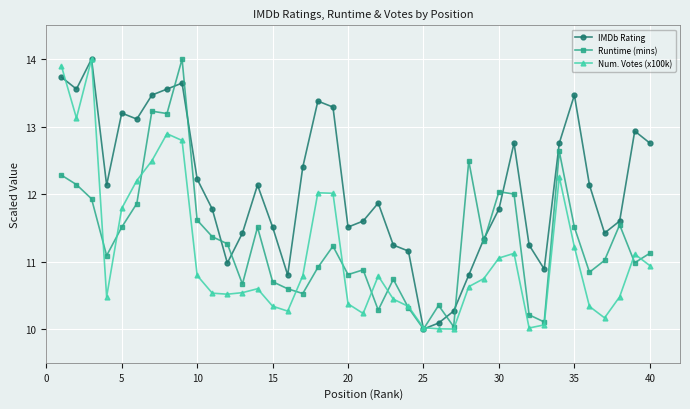

What is the maximum value for IMDb Rating?

14.0